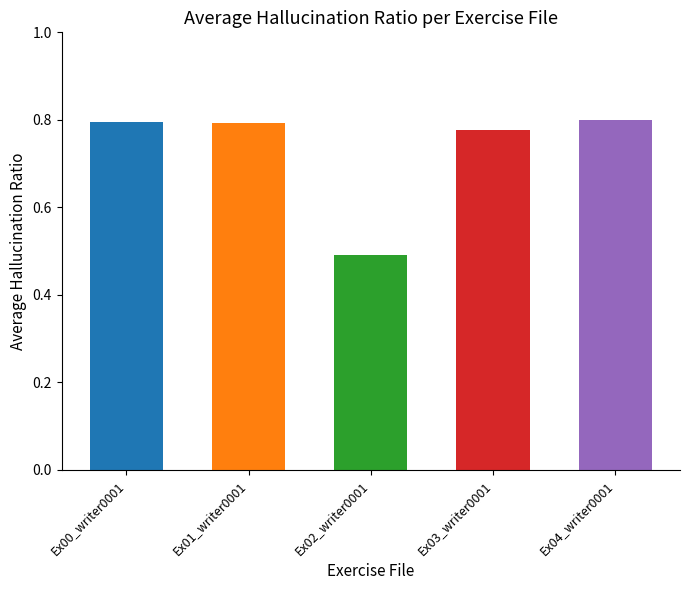

What is the sum of the values at Ex01_writer0001 and Ex00_writer0001?

1.6